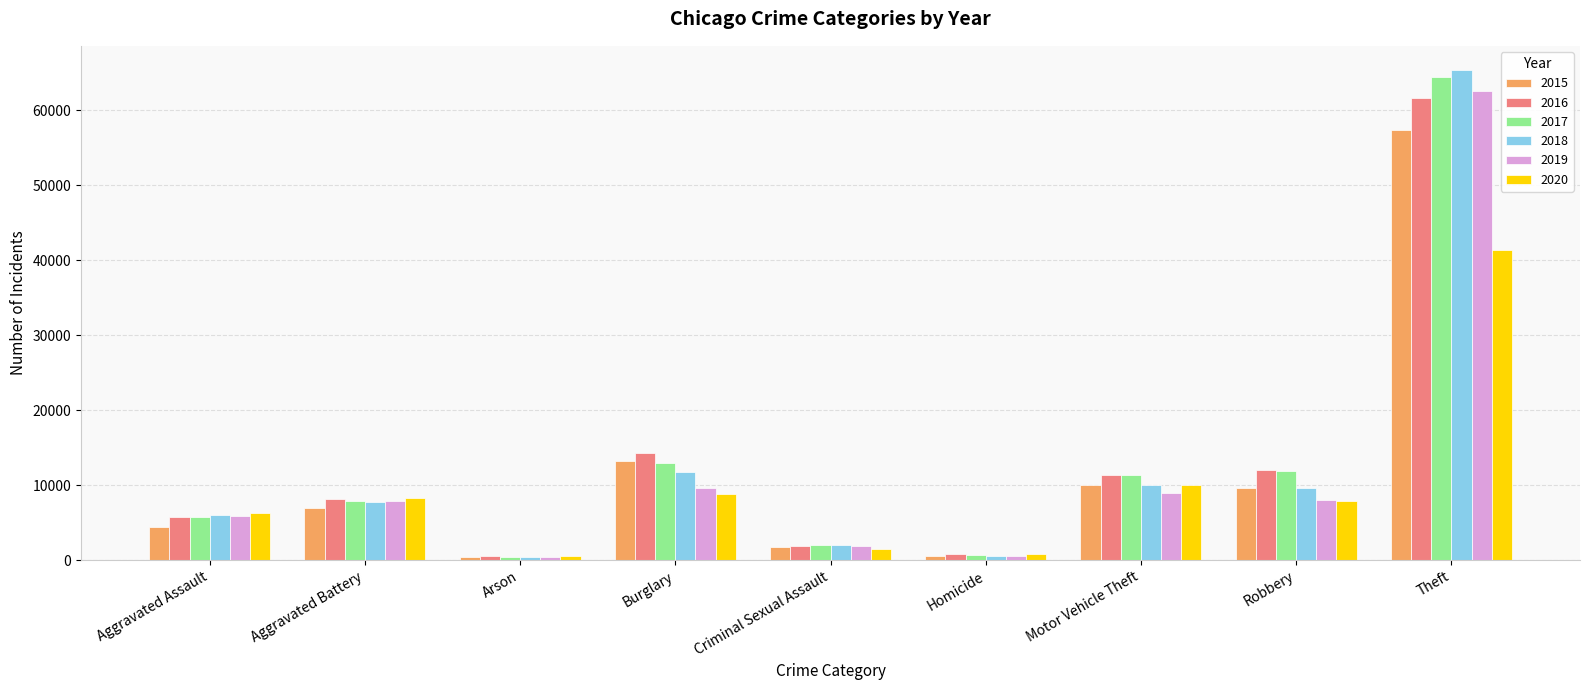

Which series has the largest range (max minus min)?

2018